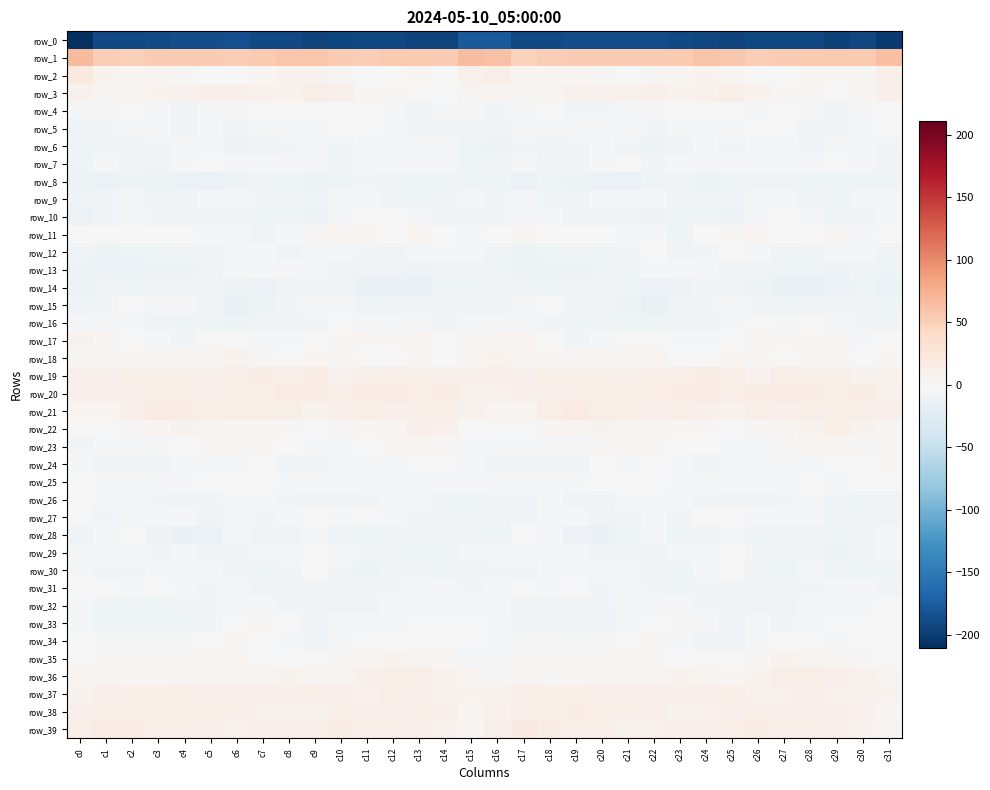

Rank the categories by row_23 value from highest to lowest.

c13, c28, c29, c12, c5, c21, c31, c6, c22, c20, c27, c30, c14, c7, c4, c11, c23, c8, c24, c25, c9, c15, c1, c2, c17, c10, c19, c26, c18, c3, c16, c0